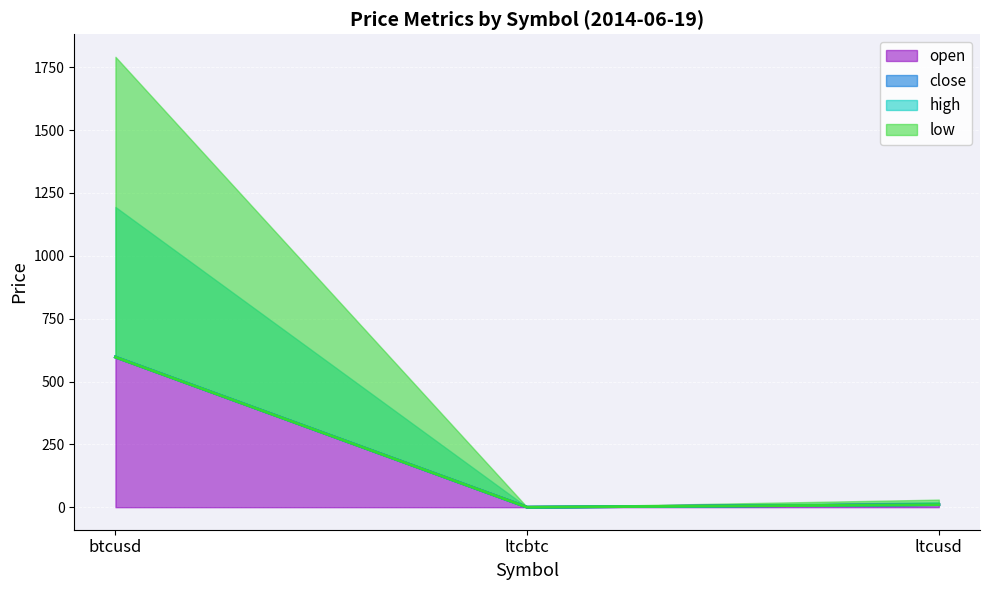

What is the total value across all series at ltcusd?

40.2